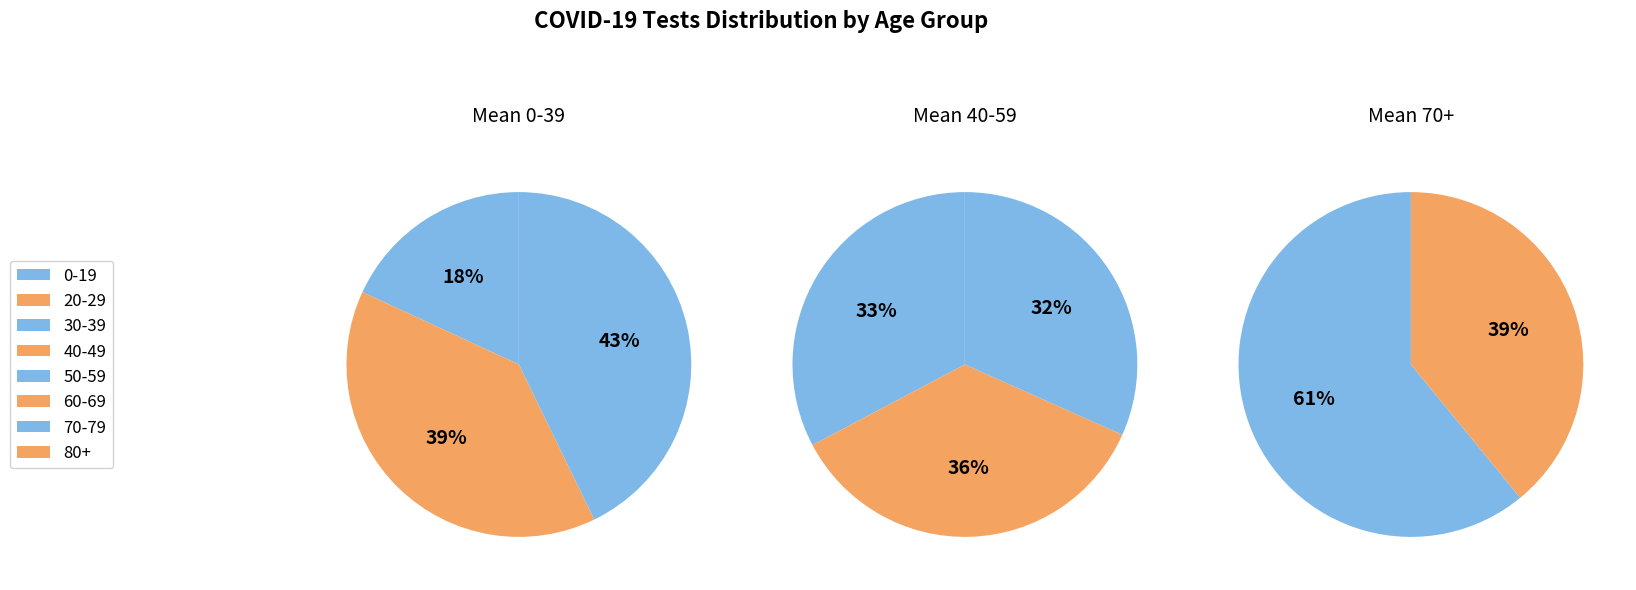

What percentage do 50-59 and 0-19 together represent?

23.6%